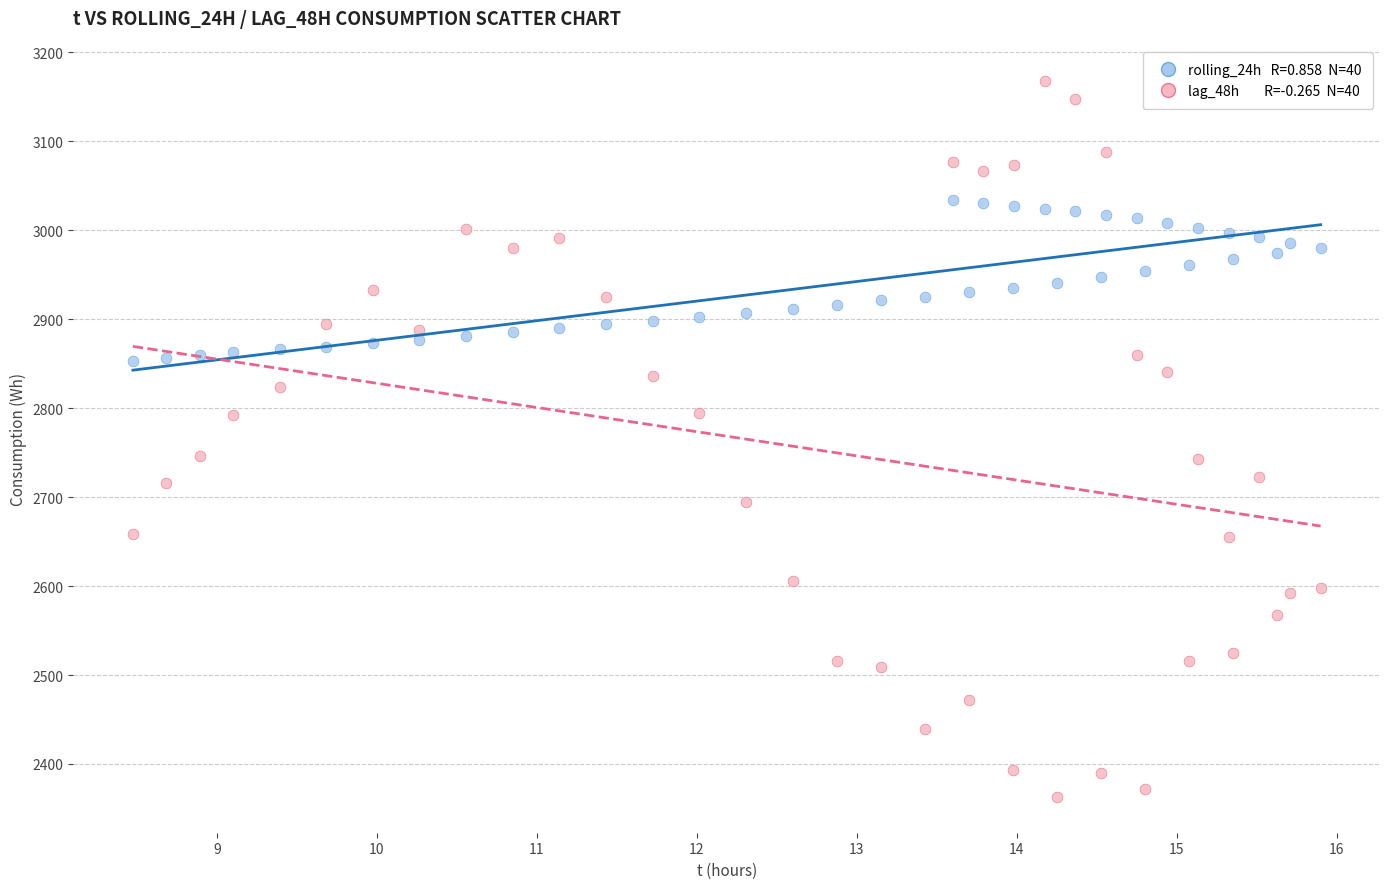

Across all data points, what is the range of X values (max minus min)?

7.4